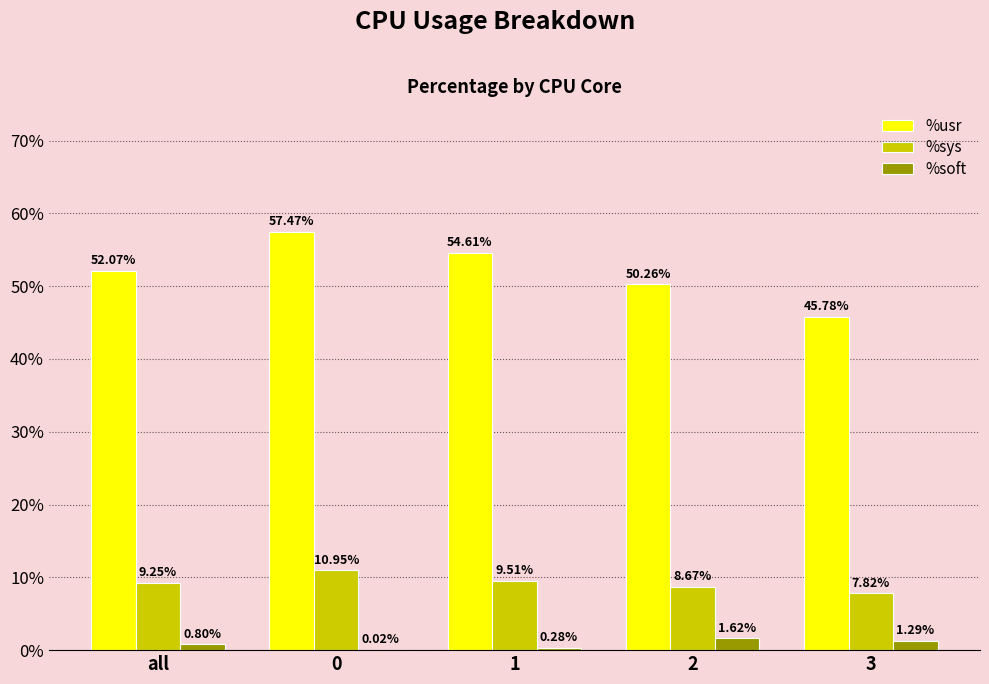

Is it true that %usr equals 52.1 at all?

True